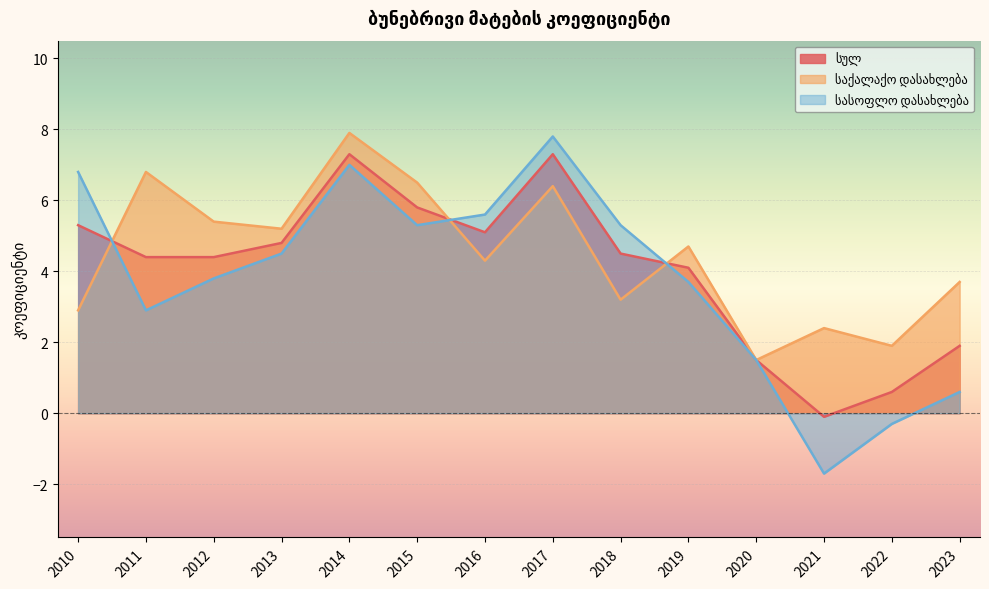

At which label is საქალაქო დასახლება closest to 4?

2016